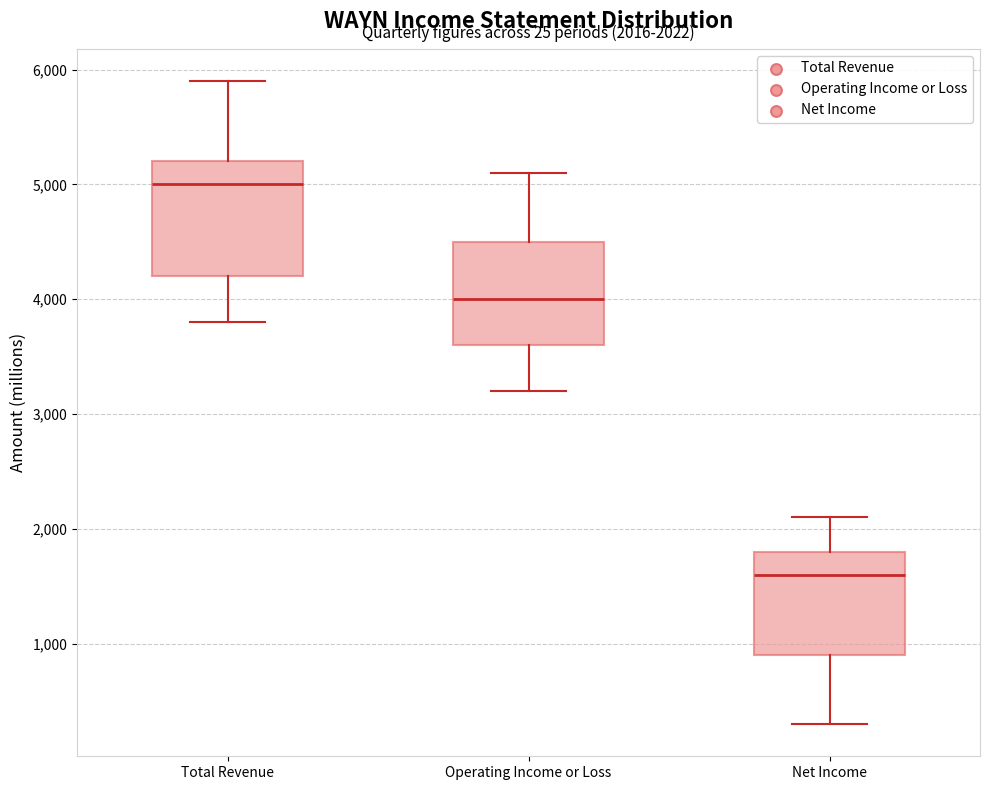

Which box is the tallest, from its lower edge to its upper edge?

Total Revenue